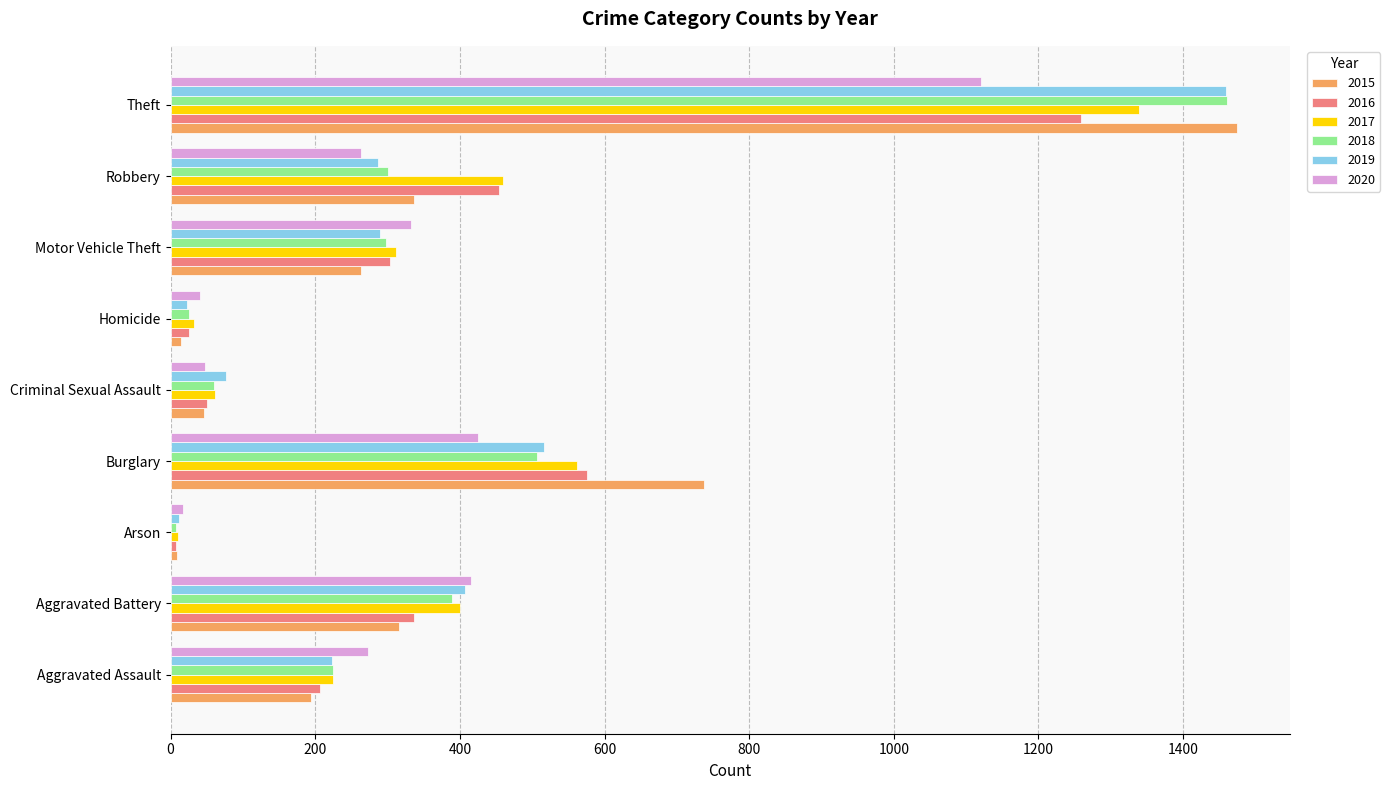

At which category is the sum across all series the highest?

Theft